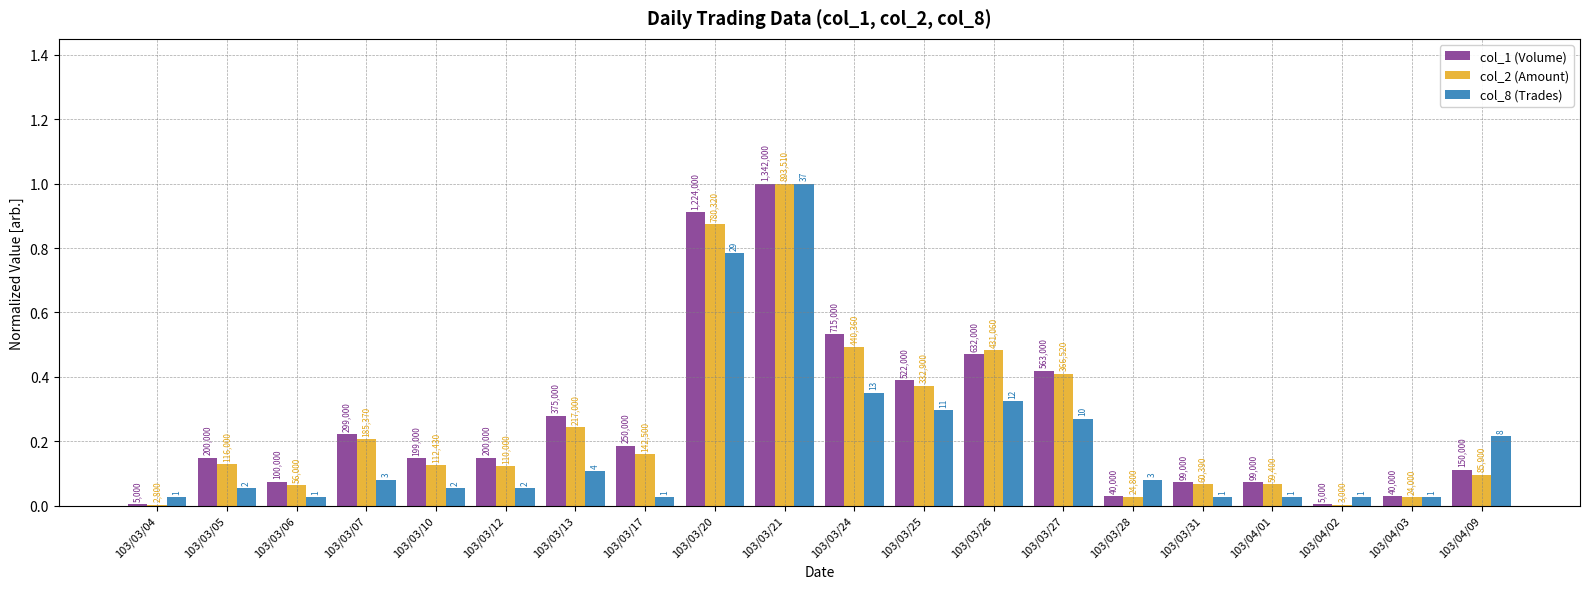

What are all the series names shown in the legend?

col_1 (Volume), col_2 (Amount), col_8 (Trades)